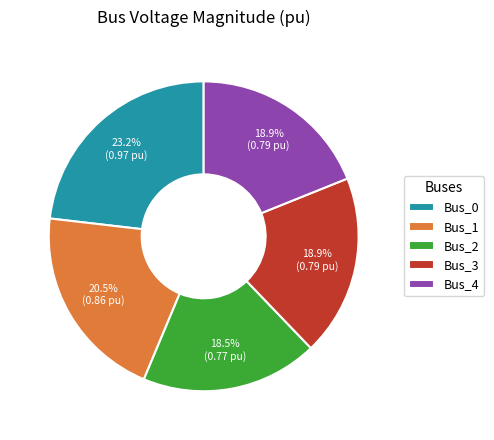

To the nearest percent, what is the average slice percentage?

20%